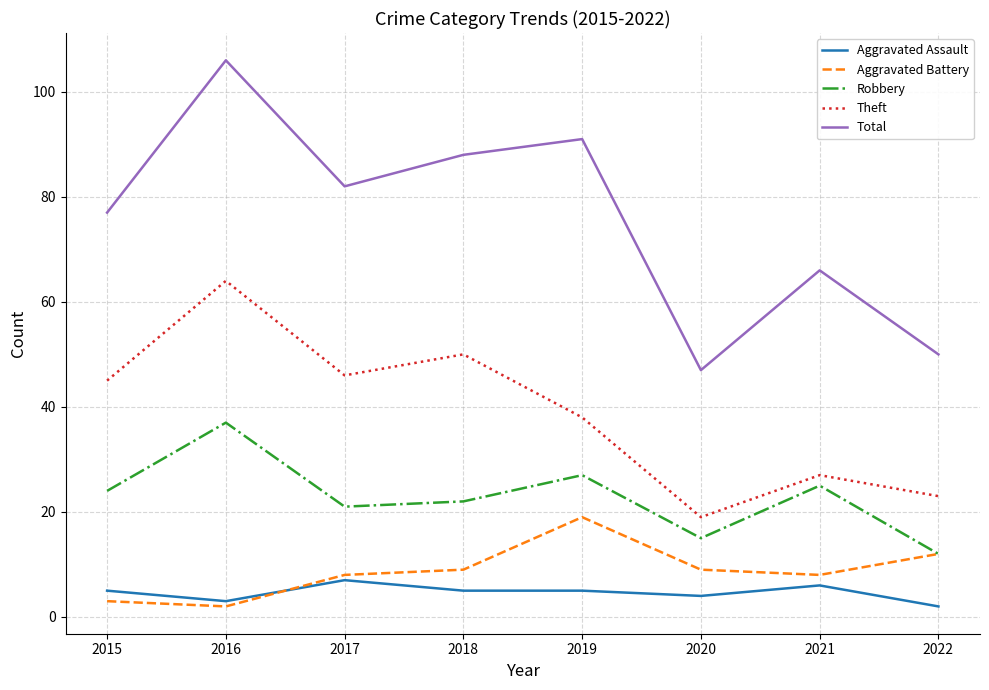

Is it true that Aggravated Assault equals 2 at 2017?

False